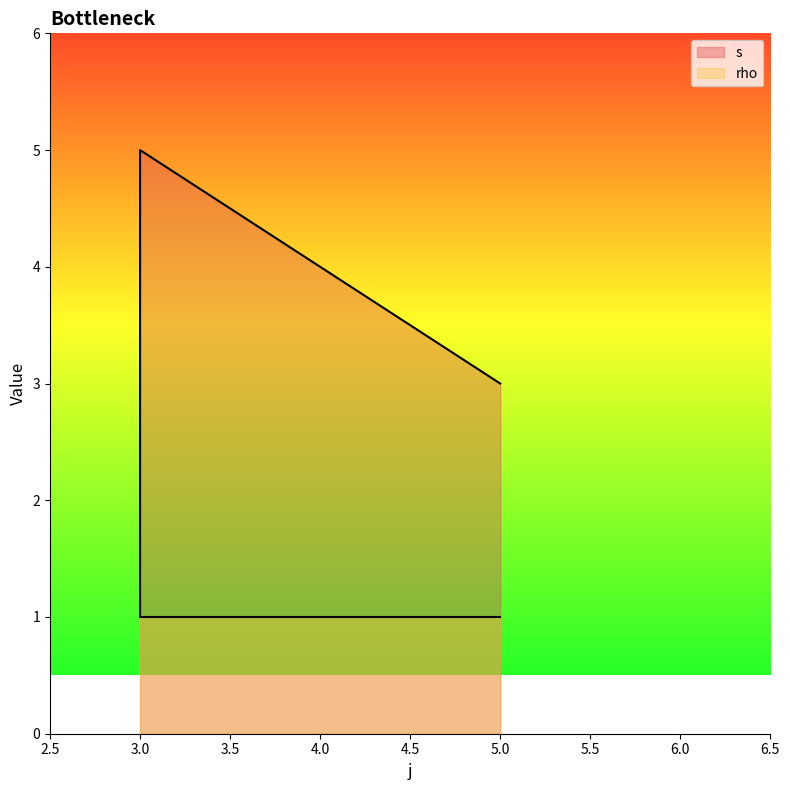

What is the sum of all values?

18